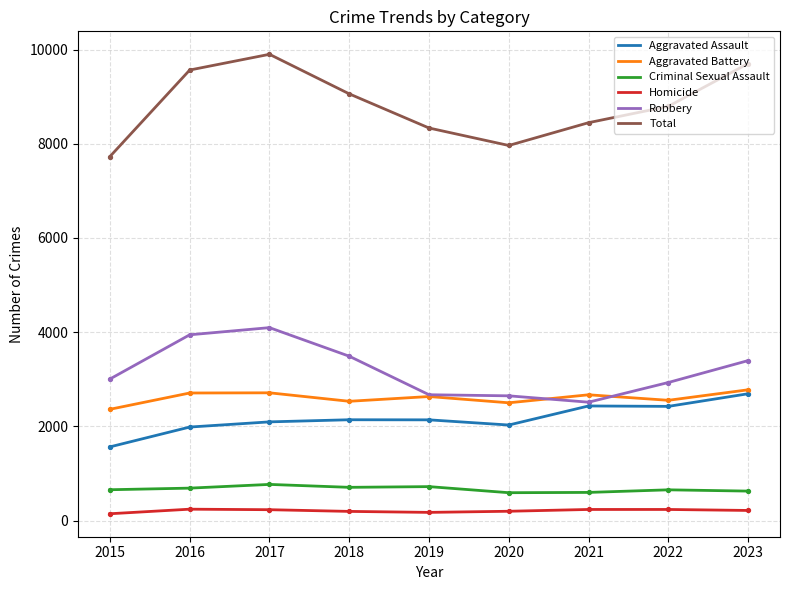

Which series changed the most between 2015 and 2017?

Total